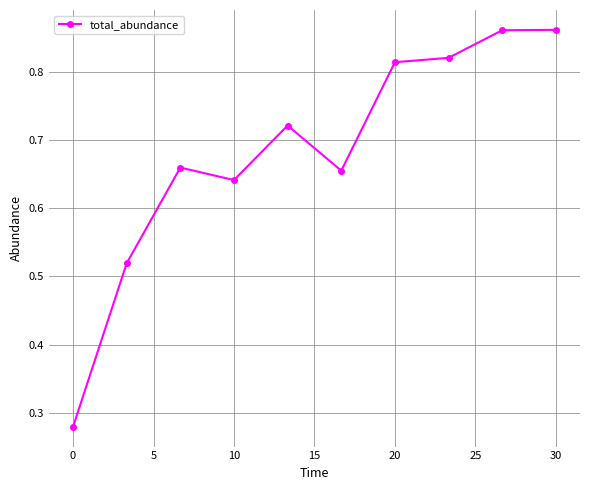

How many values are between 0 and 1?

10